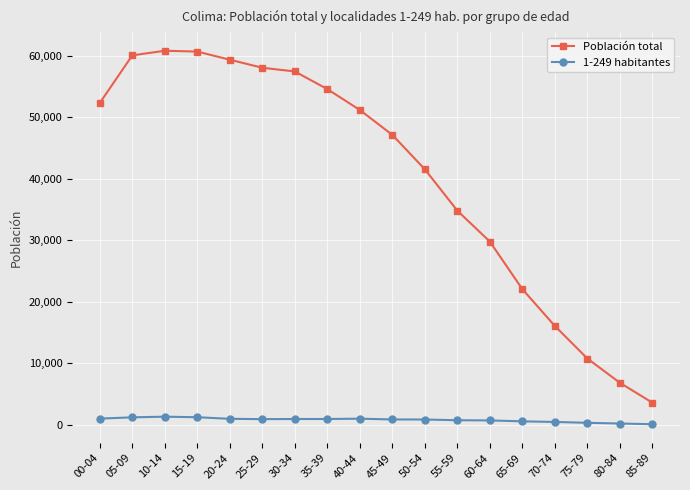

True or false: Población total has more than 0 points higher than both neighbors.

True